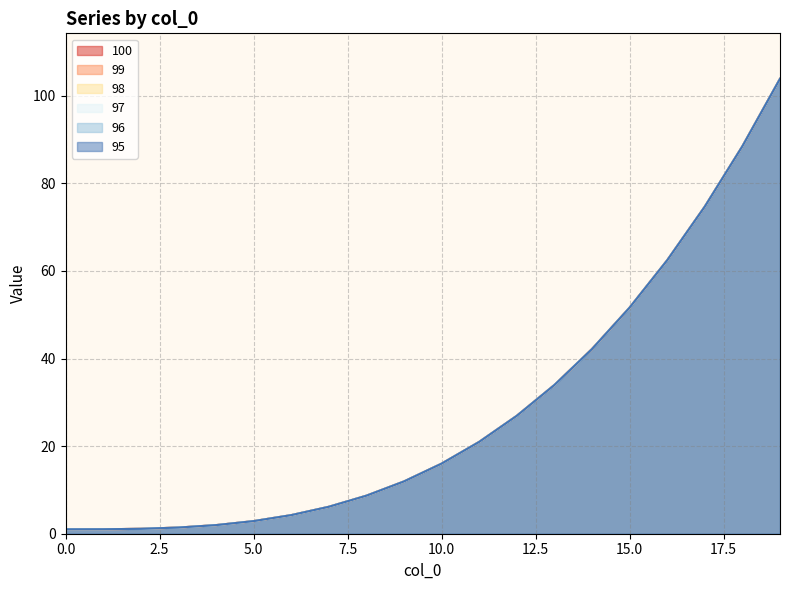

Is it true that 96 equals 0.9 at 3?

False